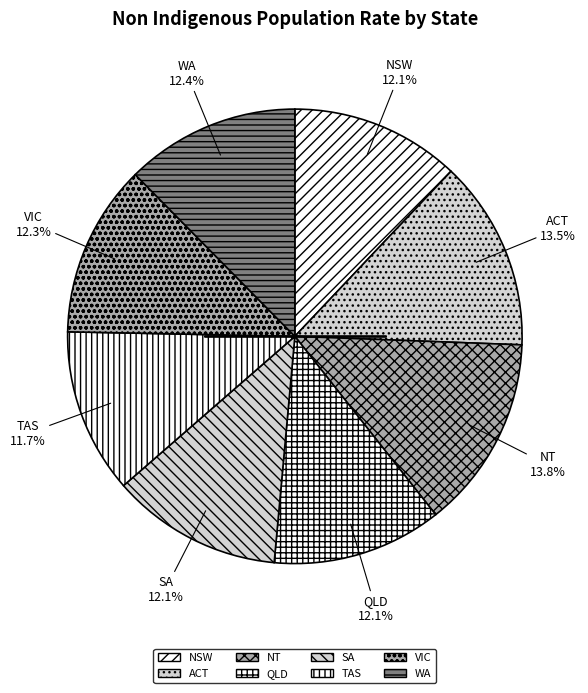

To the nearest percent, what portion does NT represent?

14%